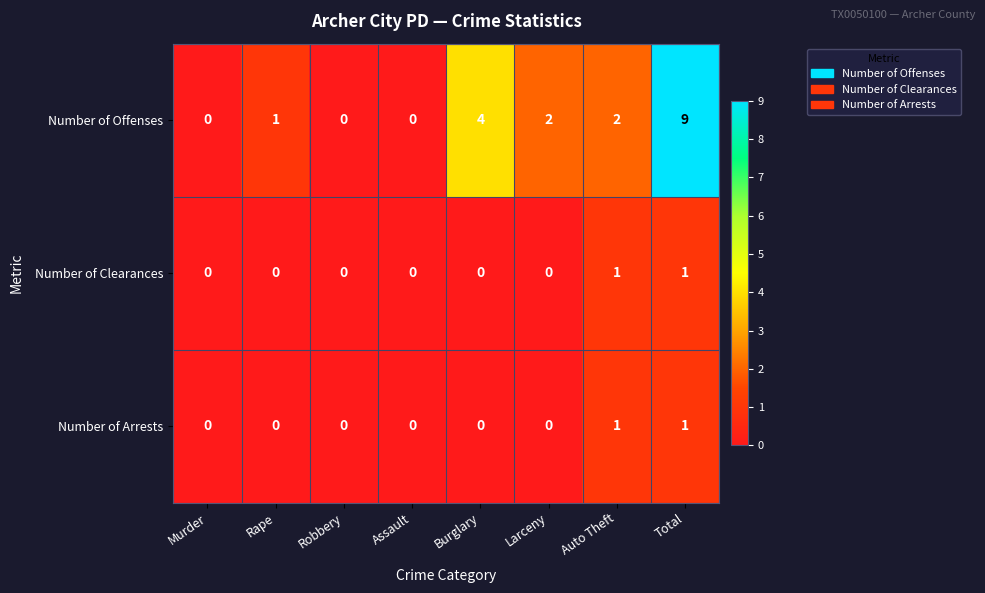

At which label is Number of Offenses closest to 4?

Burglary